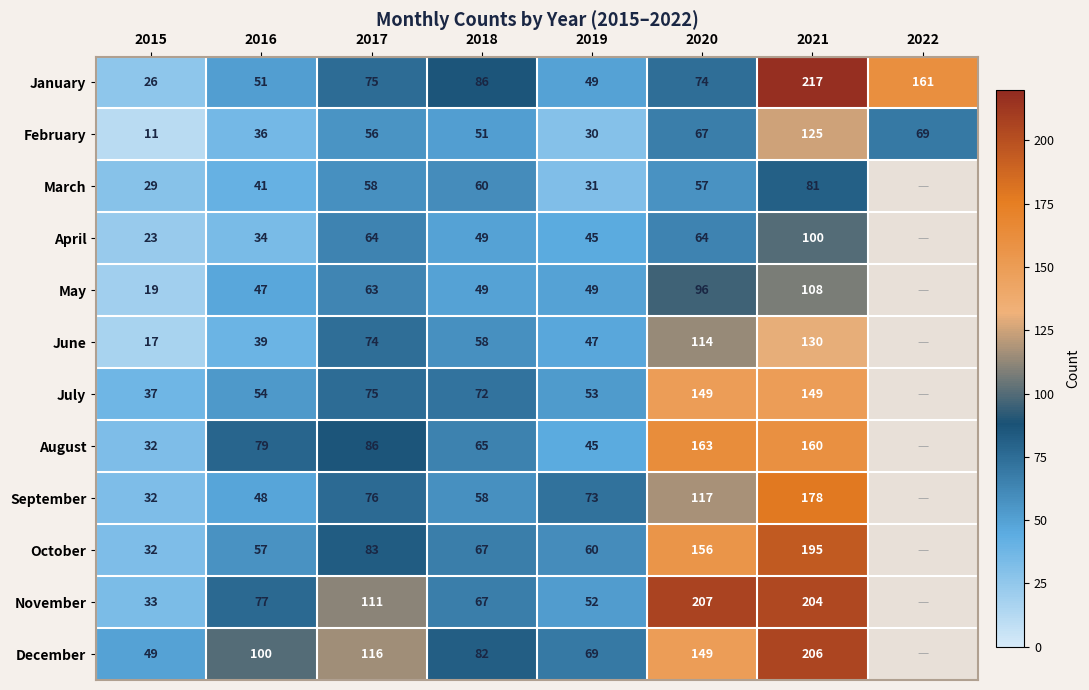

What is the sum of all January values?

739